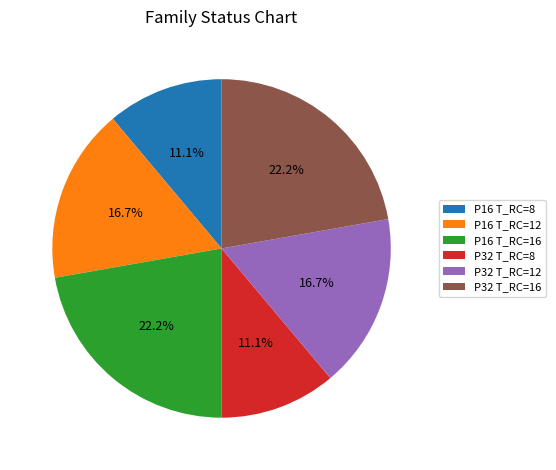

Which has a higher value, P32 T_RC=16 or P32 T_RC=8?

P32 T_RC=16